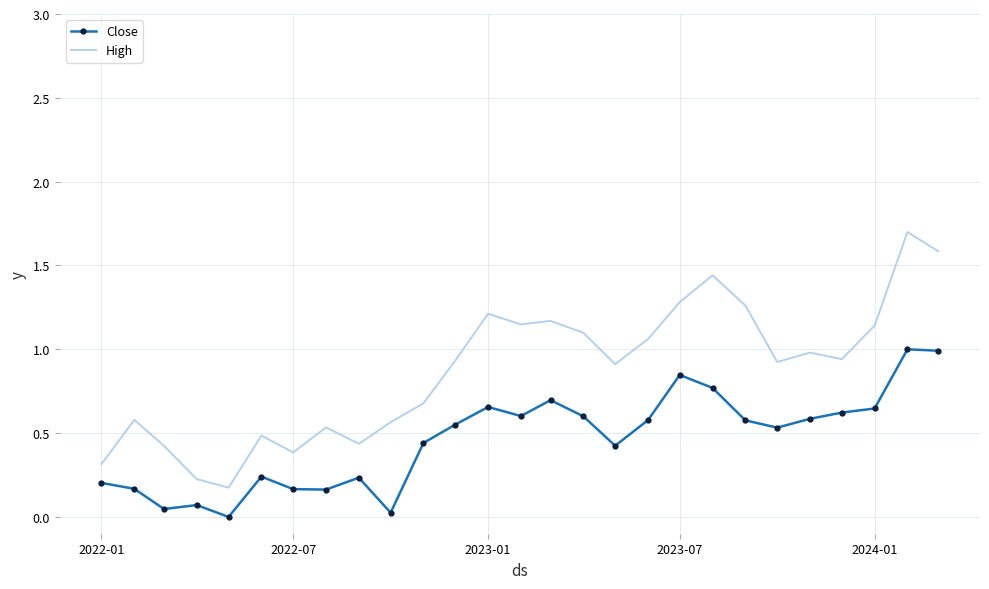

True or false: High and Close cross at least once.

False